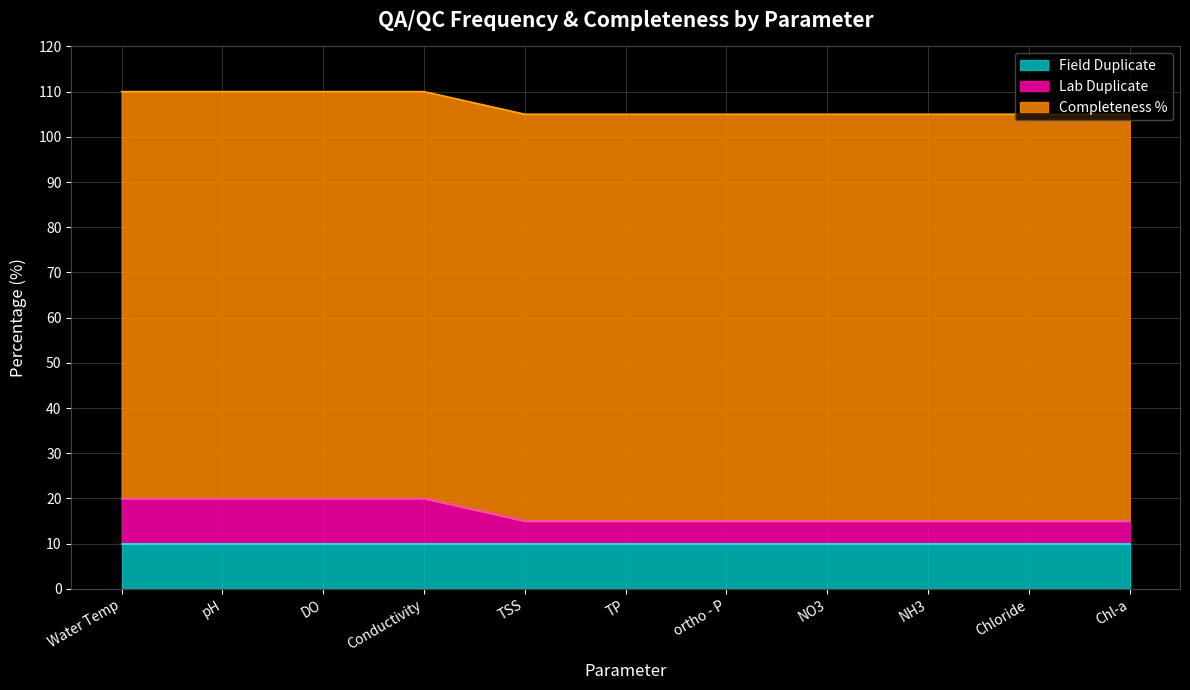

What is the label of the 2nd point from the left?

pH